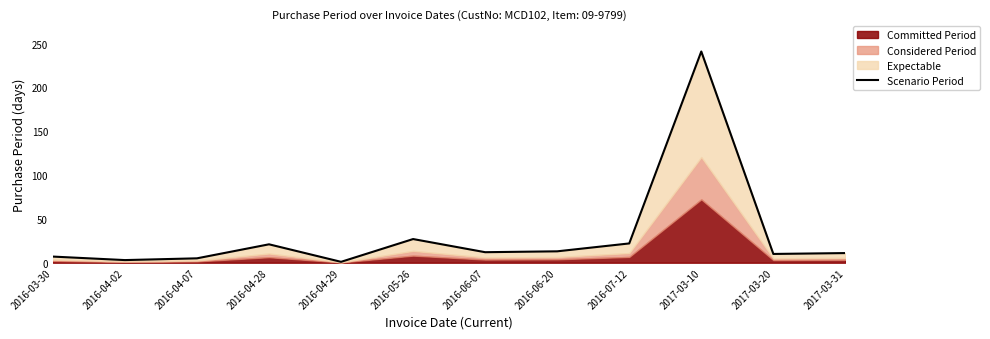

Which category has the highest value across all series?

2017-03-10